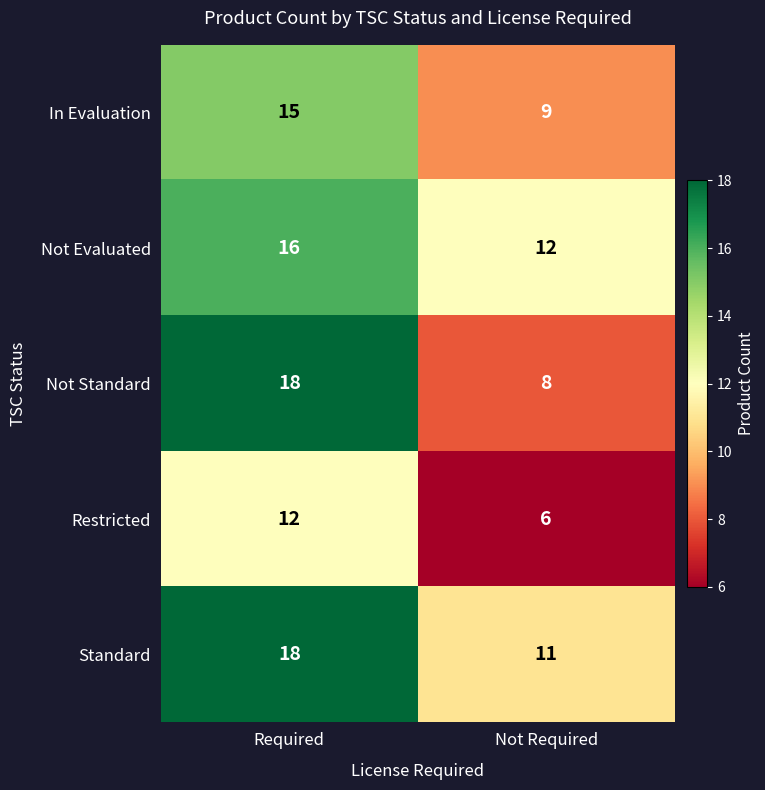

What is the minimum value shown in the chart?

6